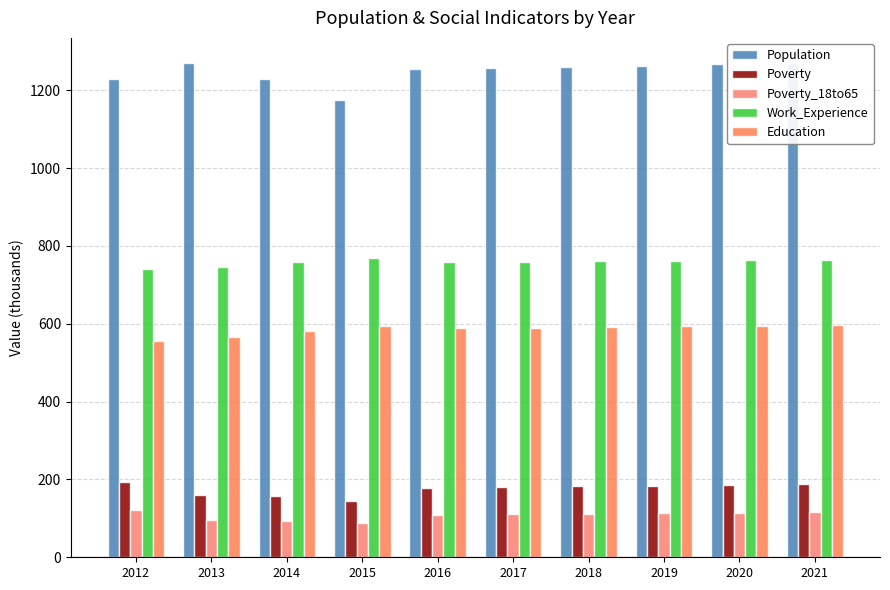

What is the sum of all Work_Experience values?

7583